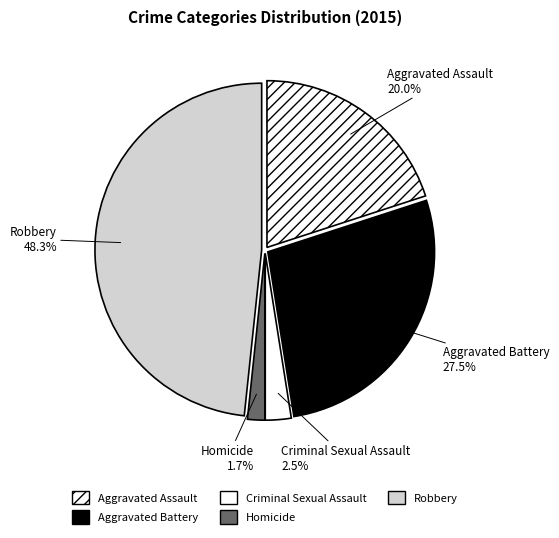

How many segments does this pie chart have?

5